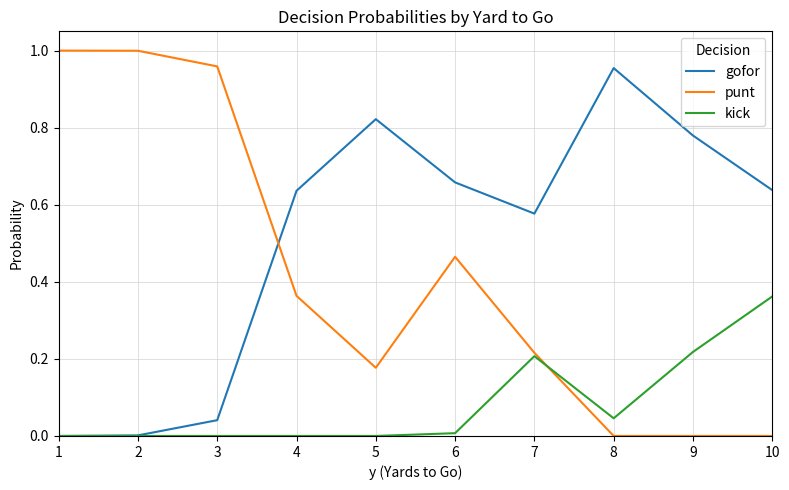

Which category has the highest value in the gofor series?

8